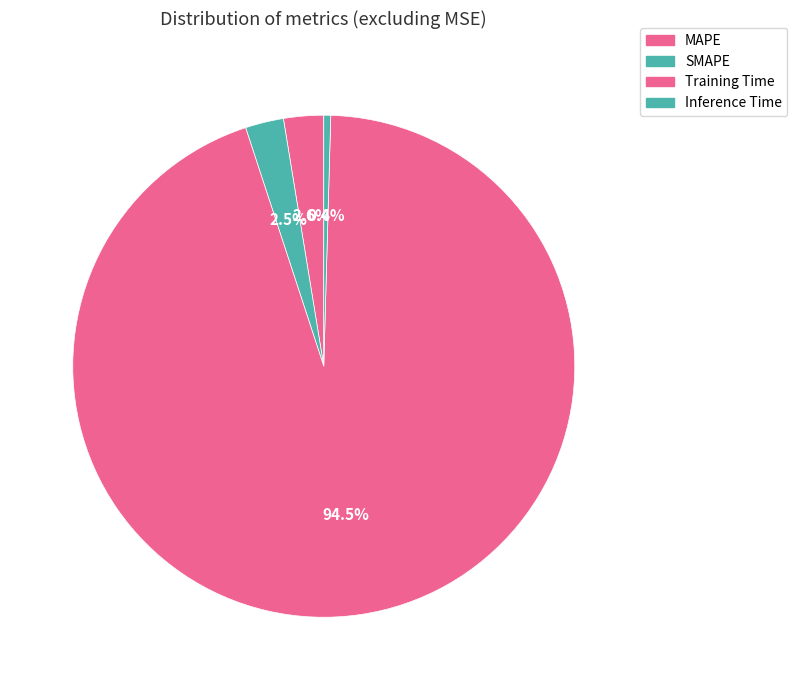

How much of the chart is everything except SMAPE?

97.5%